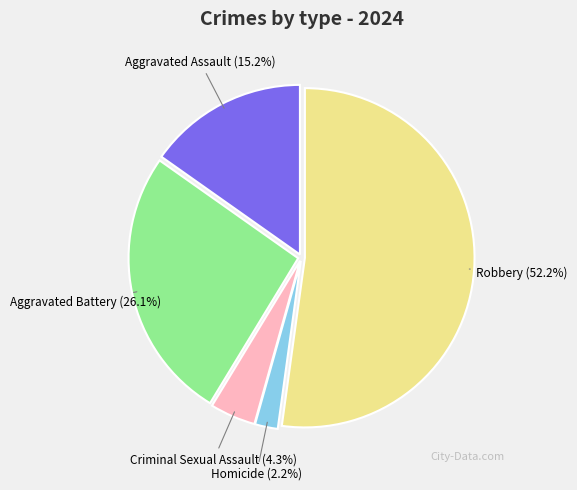

True or false: Aggravated Battery accounts for 11% of the total.

False